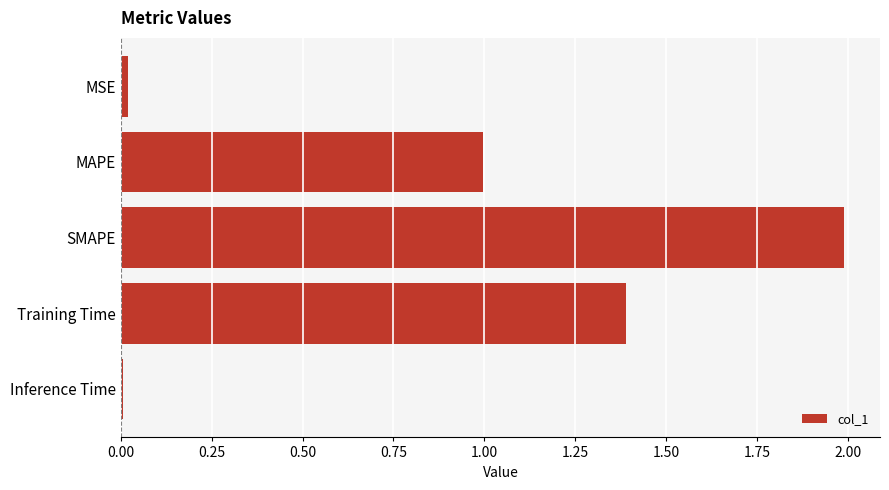

What is the sum of all values?

4.4